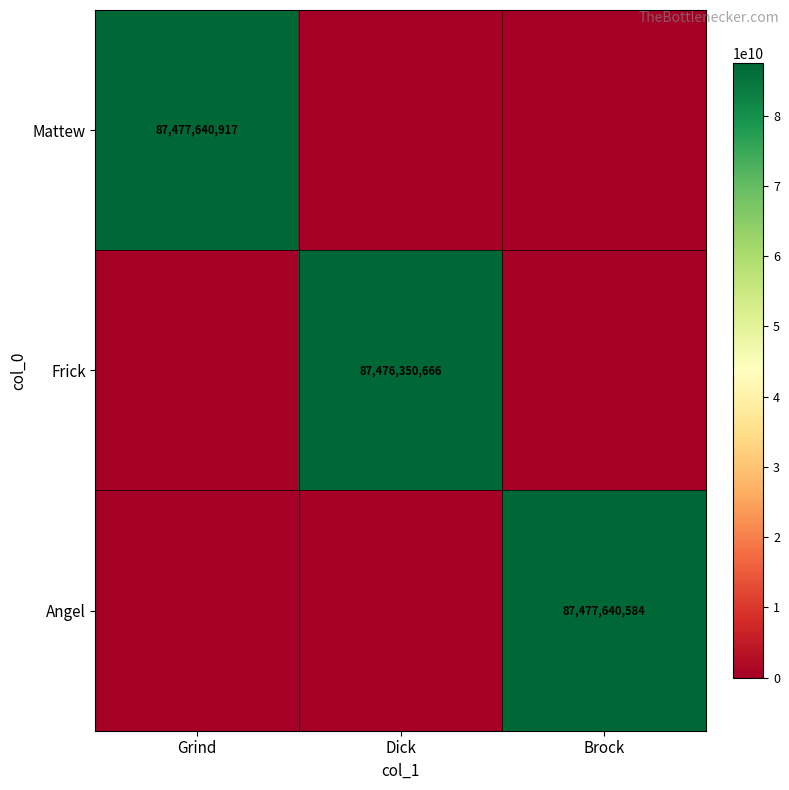

Is it true that Mattew equals 41437102187 at Grind?

False